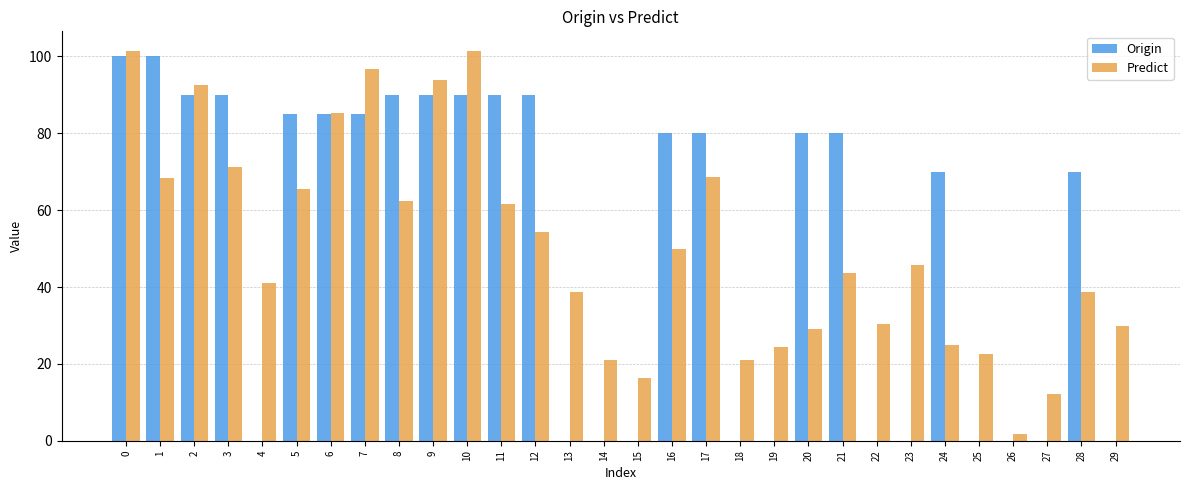

Is it true that Predict equals 25.6 at 15?

False